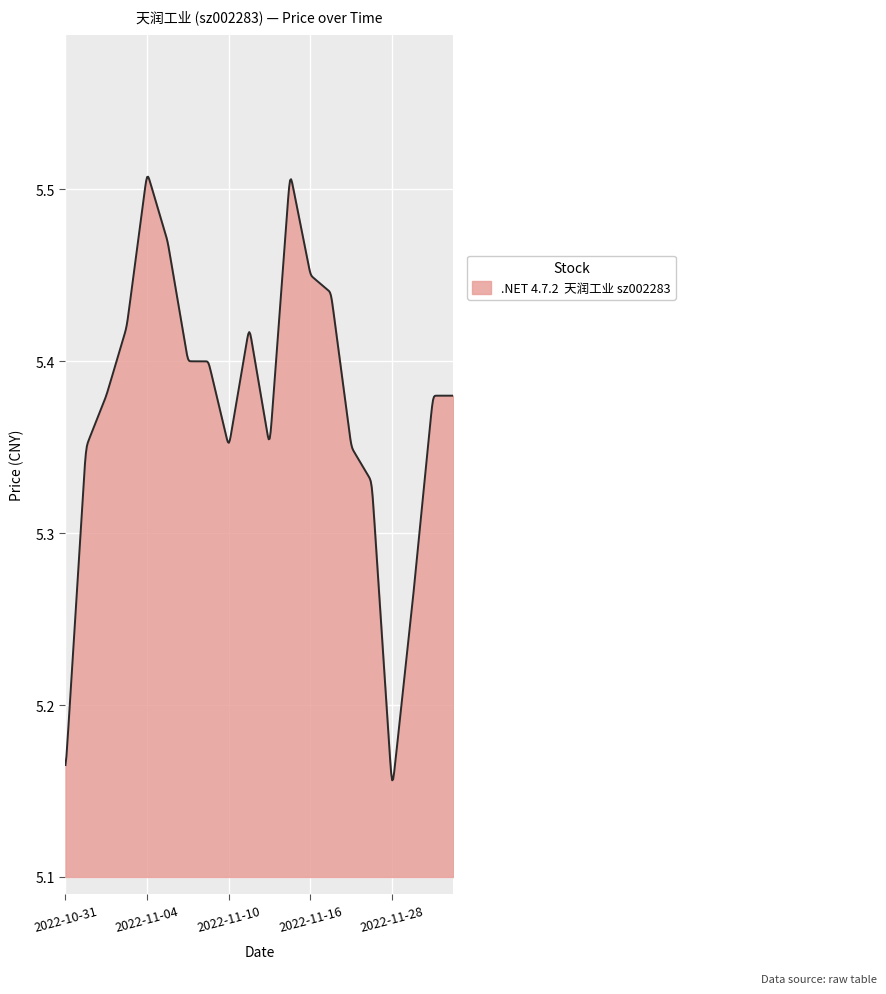

What is the difference between the maximum and minimum values?

0.4